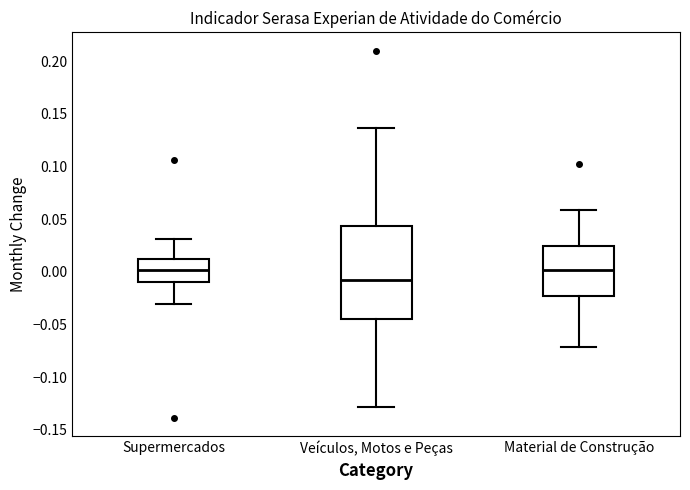

Reading left to right, read every box against the y-axis: the position of its median line, the range the box covers, and the ends of its whiskers. The values are not printed on the chart, so give them approximately, as read against the axis.

Supermercados: median 0.000, box -0.010 to 0.010, whiskers -0.030 to 0.030
Veículos, Motos e Peças: median -0.010, box -0.045 to 0.045, whiskers -0.130 to 0.135
Material de Construção: median 0.000, box -0.025 to 0.025, whiskers -0.070 to 0.060